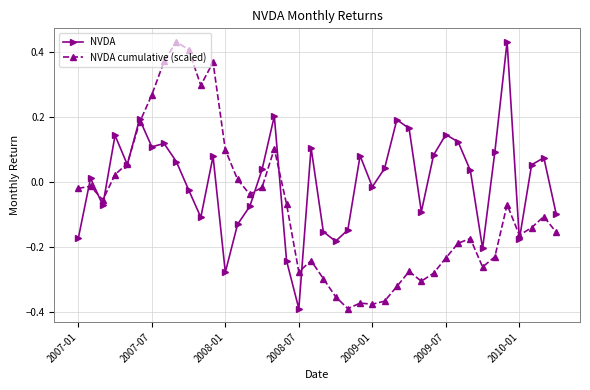

List the series in order of their overall mean, highest first.

NVDA, NVDA cumulative (scaled)